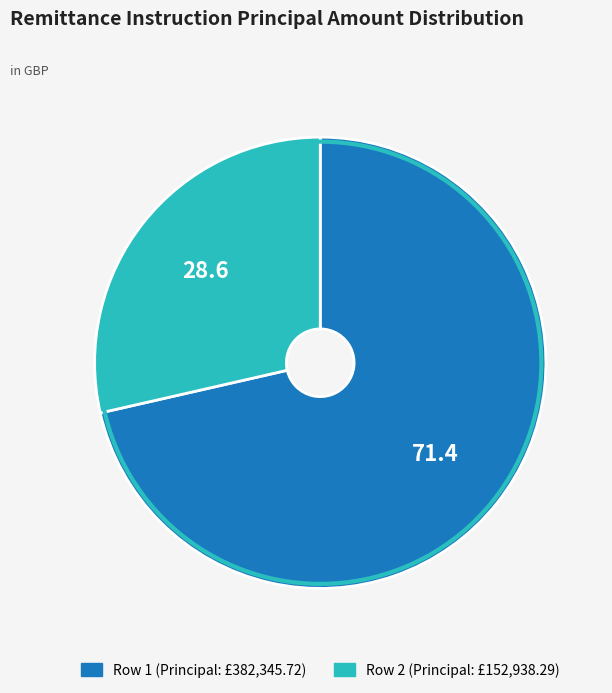

True or false: Row 1 accounts for 71% of the total.

True